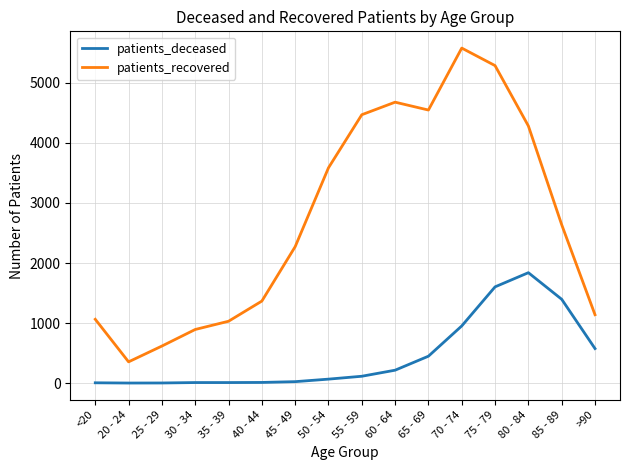

What is the difference between the highest and lowest values at 35 - 39?

1021